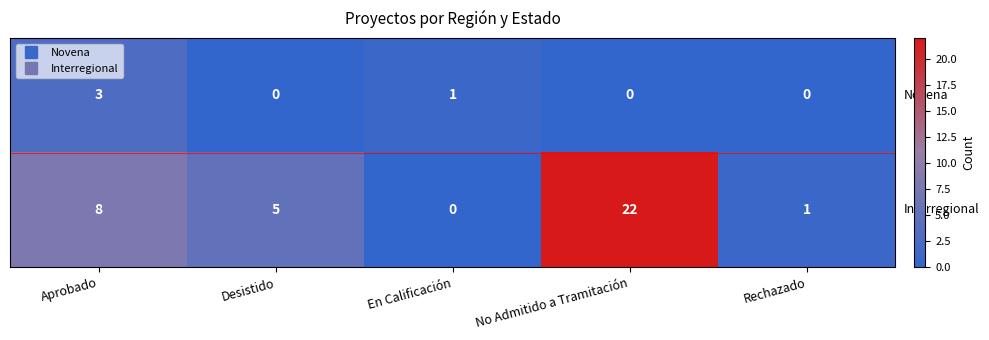

Which label corresponds to the largest value in the chart?

No Admitido a Tramitación